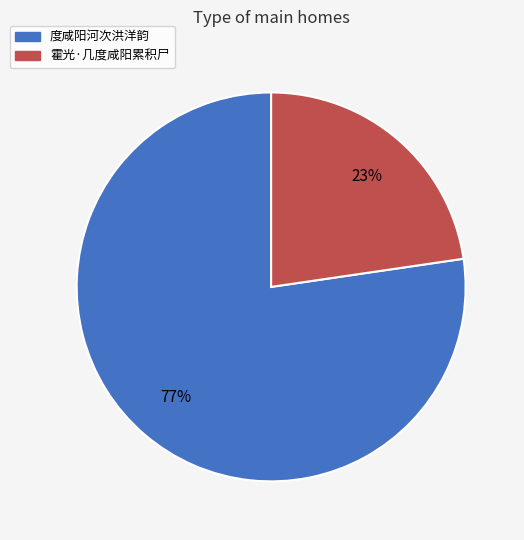

To the nearest percent, what is the combined percentage of 霍光·几度咸阳累积尸 and 度咸阳河次洪洋韵?

100%